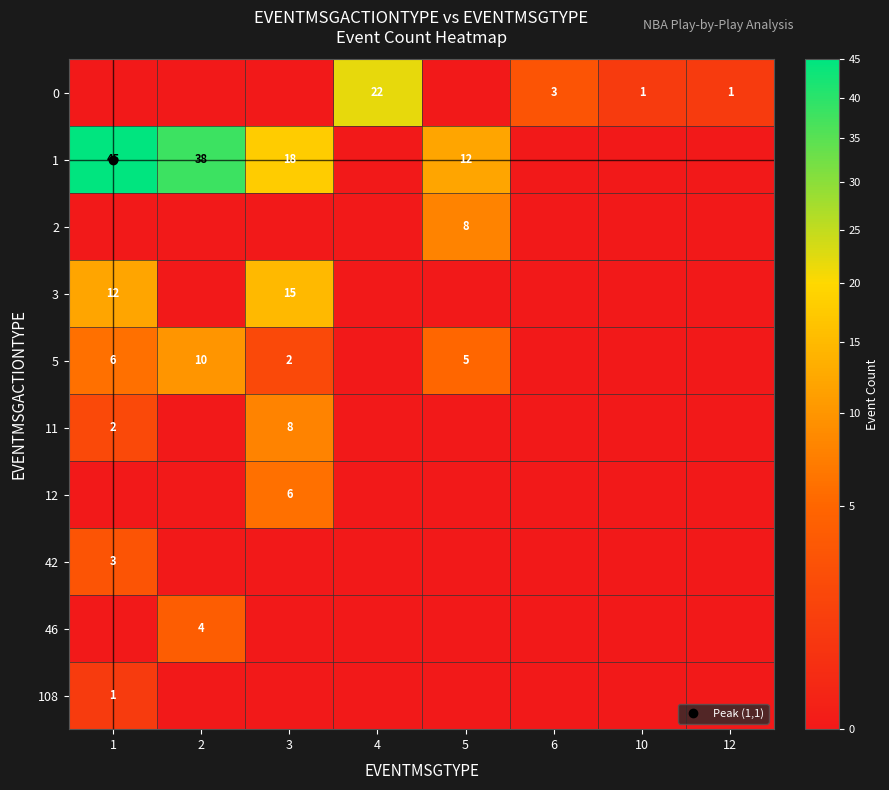

What is the total value across all series at 1?

69